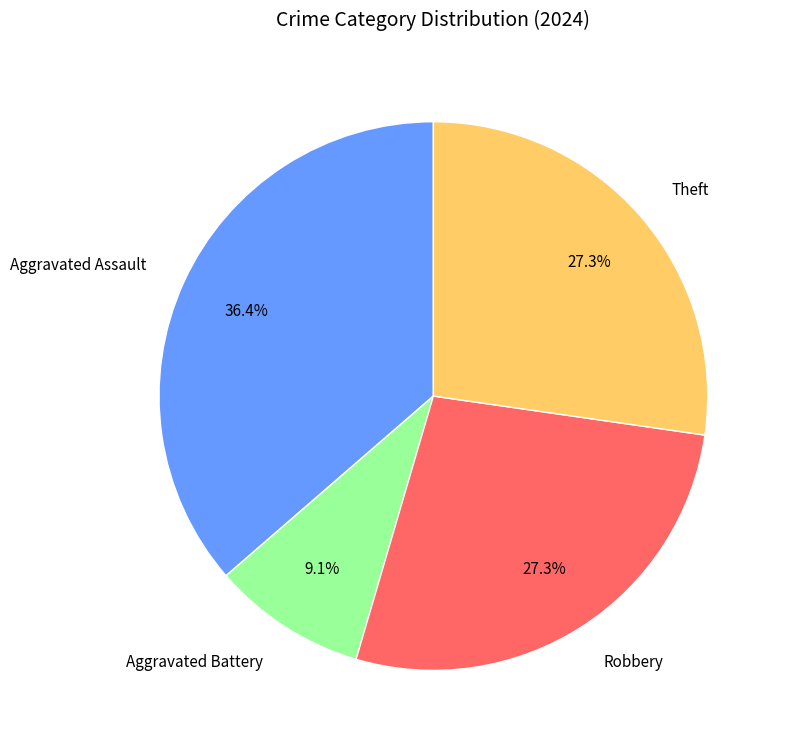

Is it true that Aggravated Battery is 22% of the pie?

False